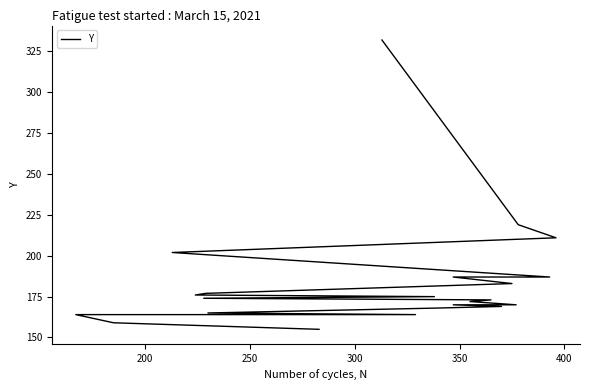

True or false: the data shows 245 at 16.

False